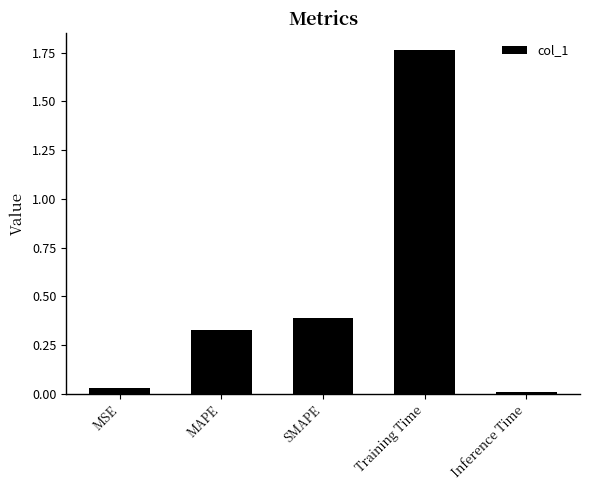

Which has a higher value, MSE or SMAPE?

SMAPE